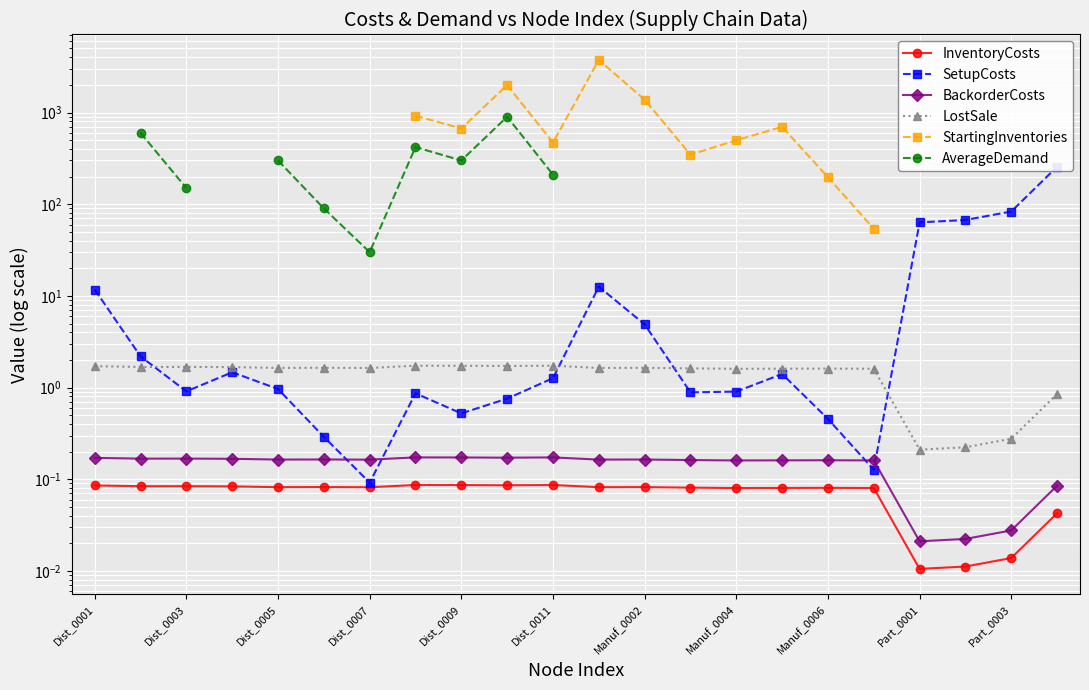

True or false: StartingInventories and BackorderCosts intersect in this chart.

False